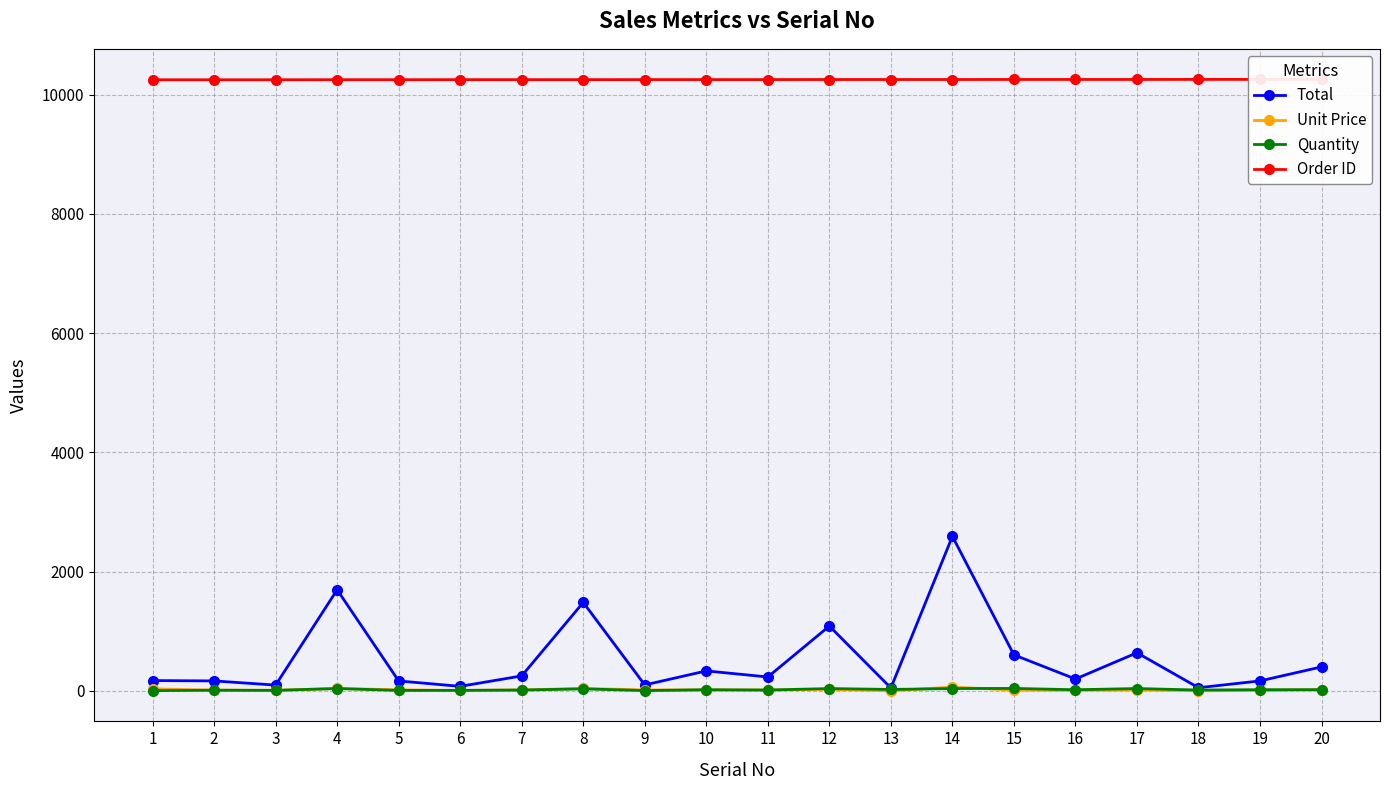

True or false: Quantity has a value of 15.0 at 18.

True